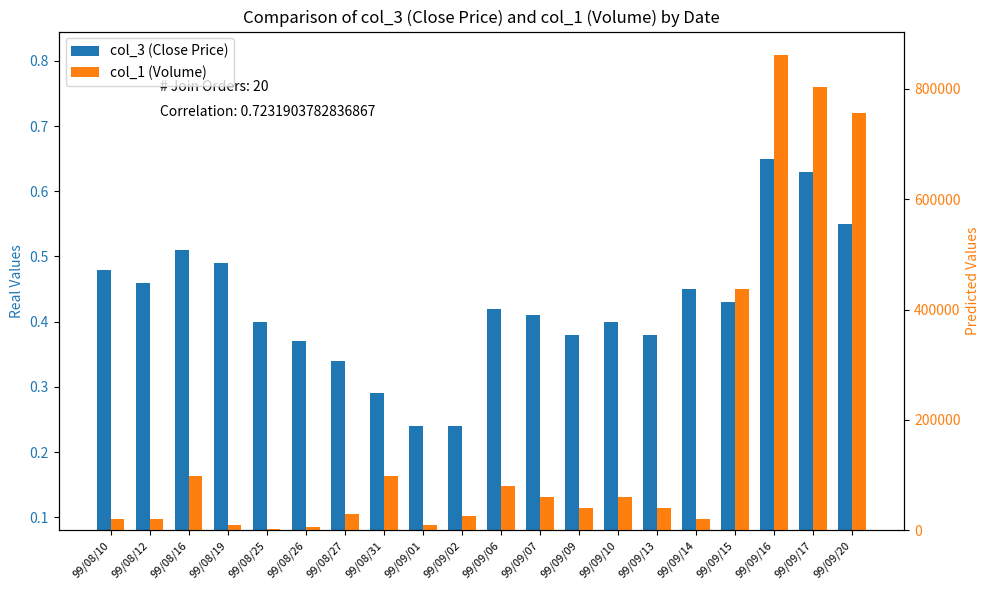

What is the minimum value shown in the chart?

0.2